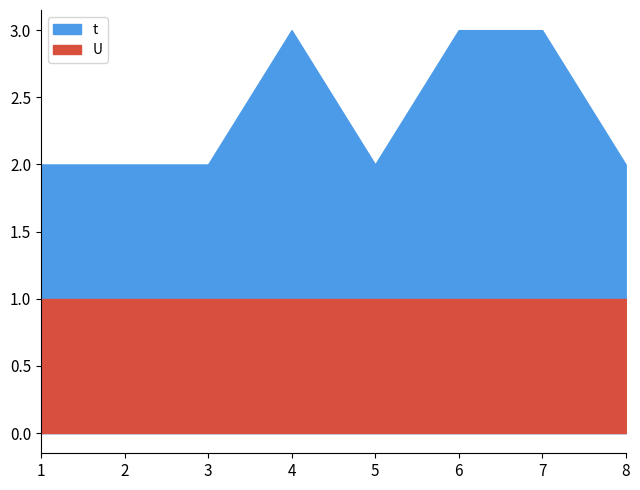

At which category is the sum across all series the highest?

4